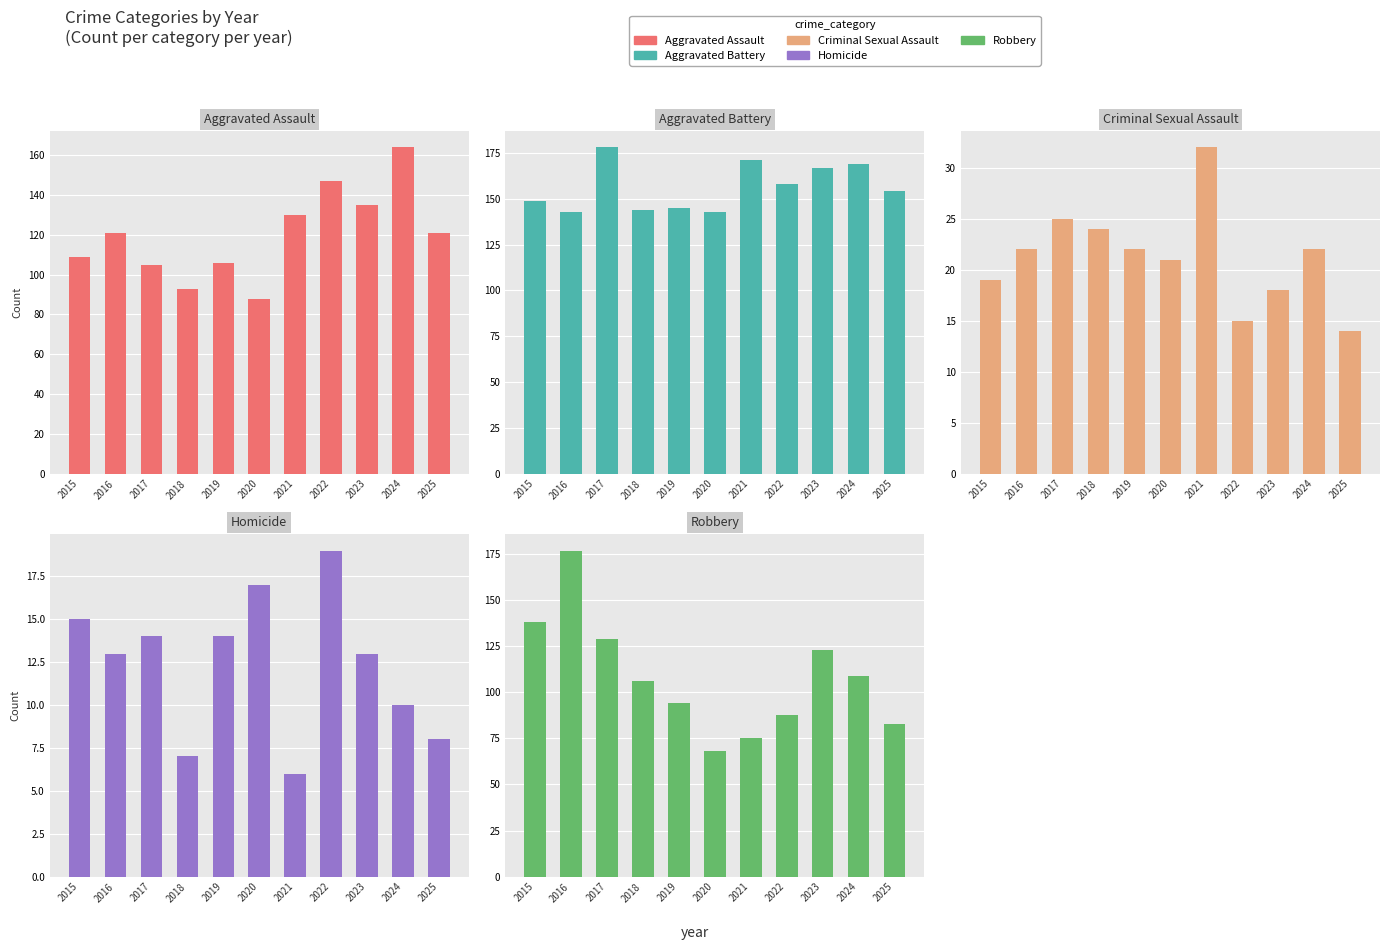

Which label corresponds to the largest value in the chart?

2017